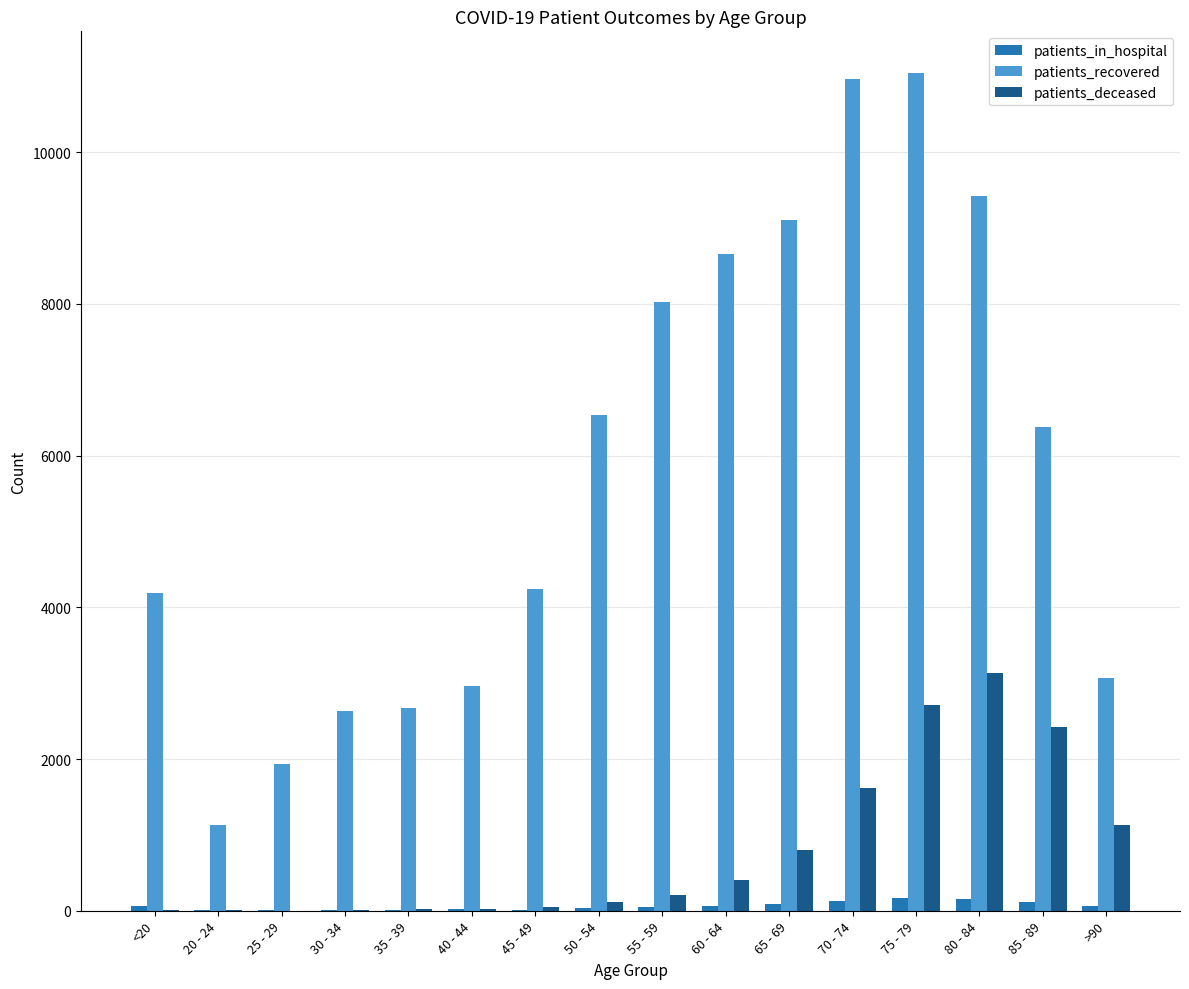

What is the average value of the patients_recovered series?

5810